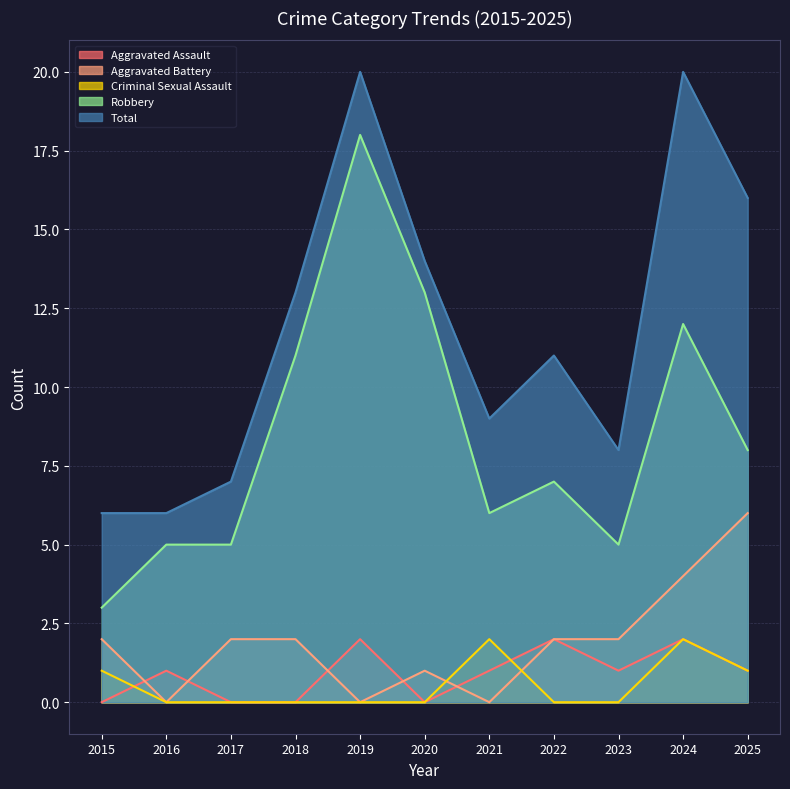

Between 2020 and 2023, which series saw the biggest shift?

Robbery